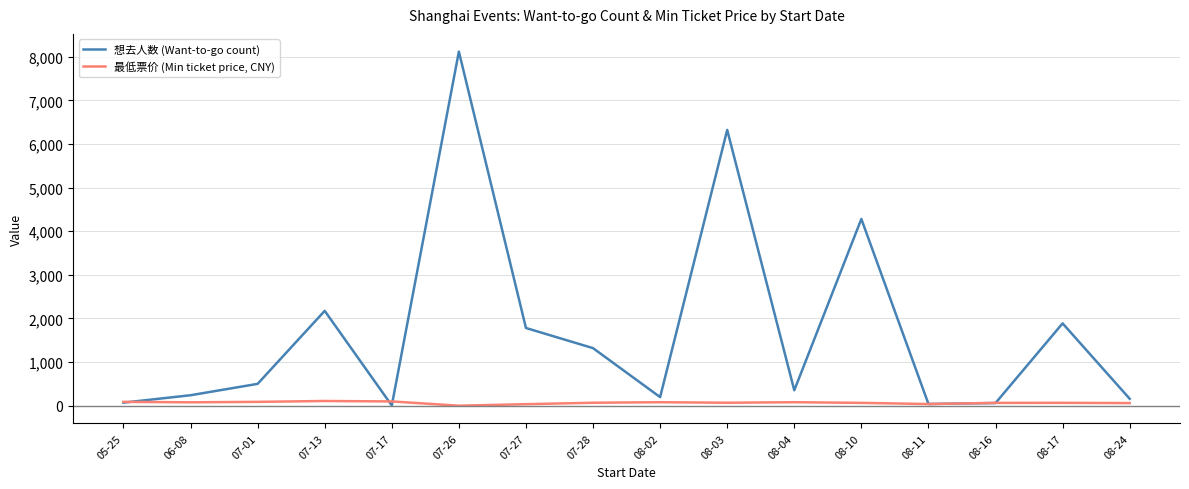

In 最低票价 (Min ticket price, CNY), how many points are higher than both neighbors (excluding endpoints)?

4